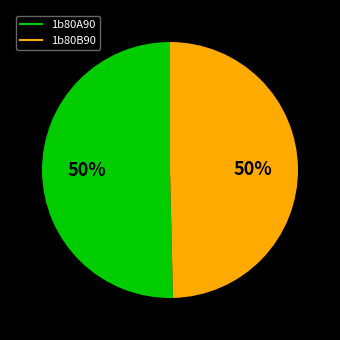

The 1b80B90 slice represents 55% of the pie. True or false?

False